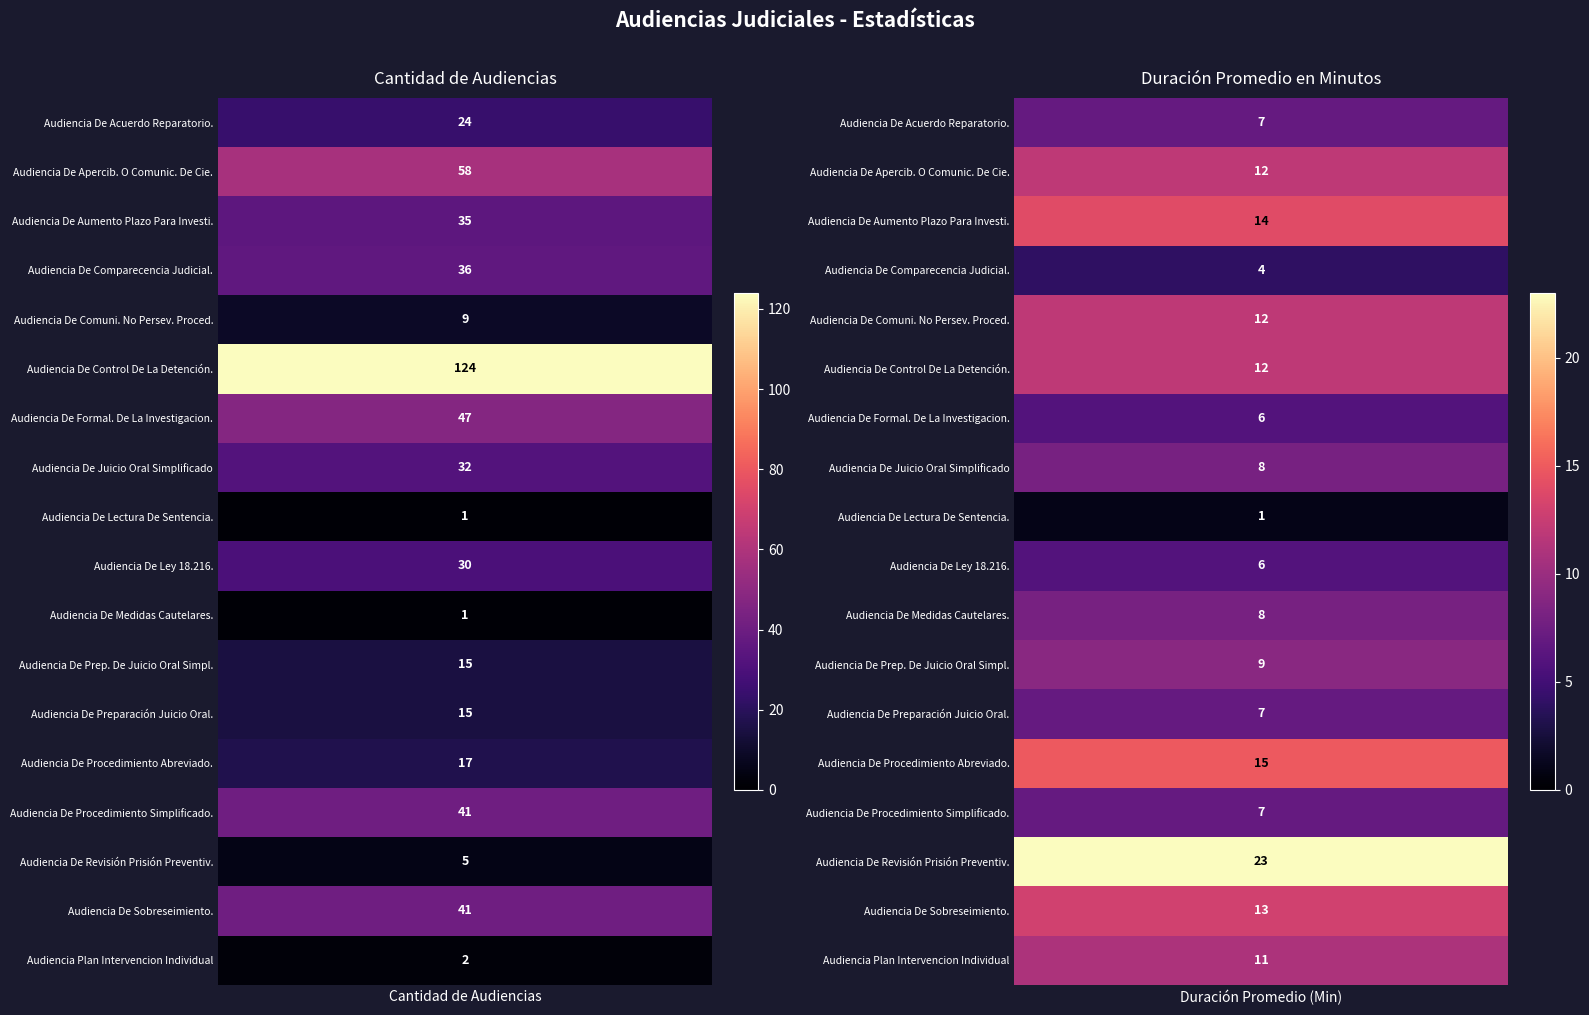

Reading right to left, extract all data points from this chart.

Audiencia De Acuerdo Reparatorio.: 7	24
Audiencia De Apercib. O Comunic. De Cie.: 12	58
Audiencia De Aumento Plazo Para Investi.: 14	35
Audiencia De Comparecencia Judicial.: 4	36
Audiencia De Comuni. No Persev. Proced.: 12	9
Audiencia De Control De La Detención.: 12	124
Audiencia De Formal. De La Investigacion.: 6	47
Audiencia De Juicio Oral Simplificado: 8	32
Audiencia De Lectura De Sentencia.: 1	1
Audiencia De Ley 18.216.: 6	30
Audiencia De Medidas Cautelares.: 8	1
Audiencia De Prep. De Juicio Oral Simpl.: 9	15
Audiencia De Preparación Juicio Oral.: 7	15
Audiencia De Procedimiento Abreviado.: 15	17
Audiencia De Procedimiento Simplificado.: 7	41
Audiencia De Revisión Prisión Preventiv.: 23	5
Audiencia De Sobreseimiento.: 13	41
Audiencia Plan Intervencion Individual: 11	2